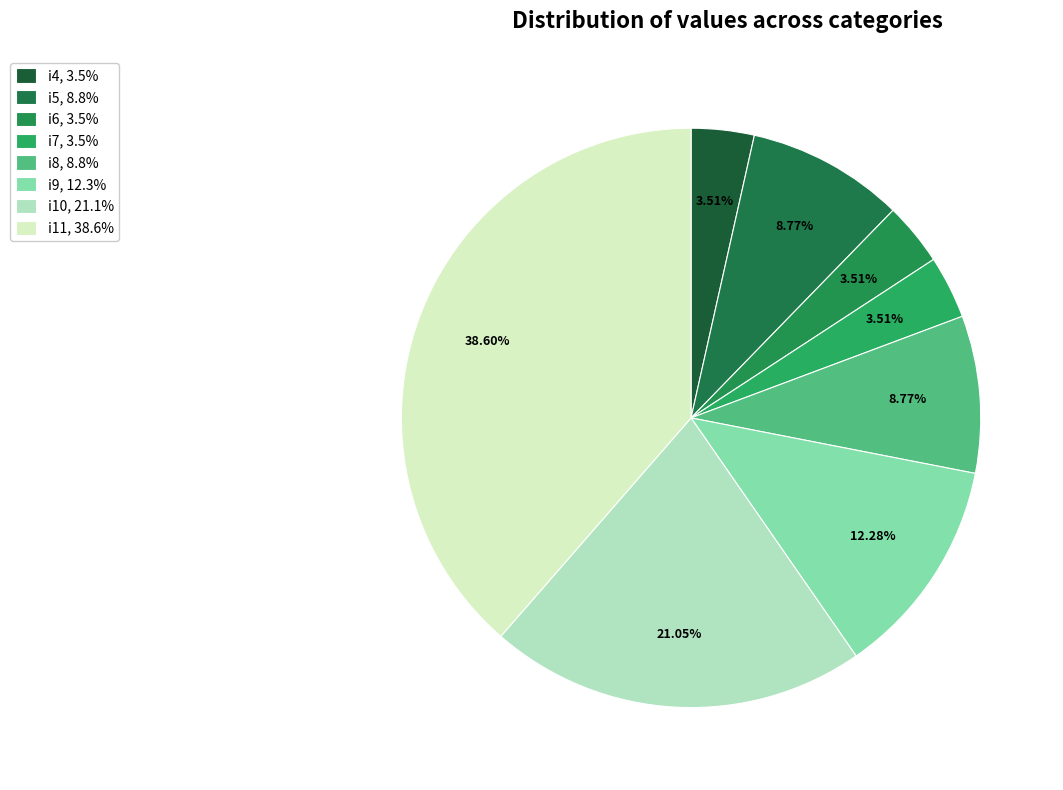

Is the sum of i8 and i7 greater than half?

No